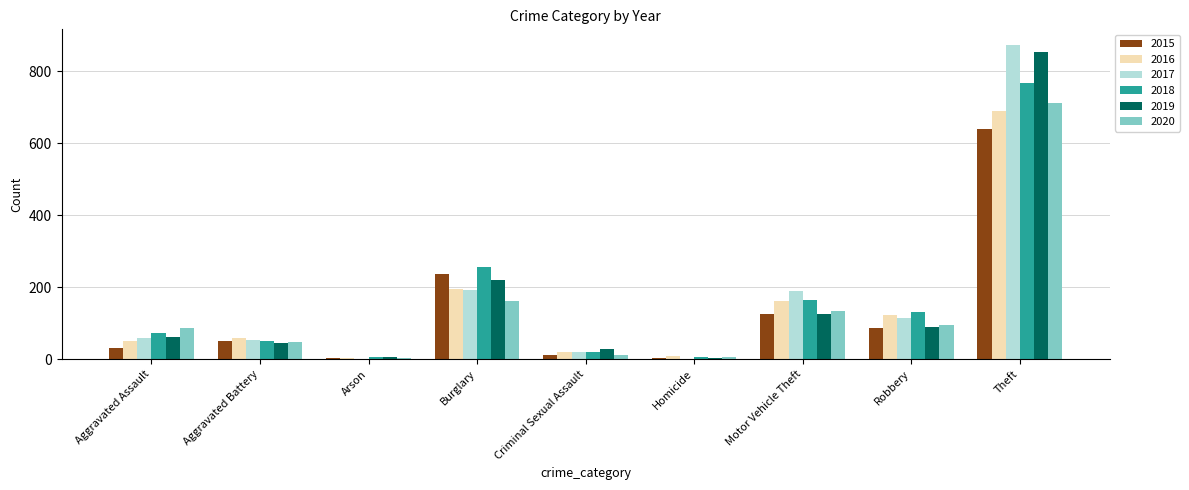

True or false: 2016 has a value of 20 at Criminal Sexual Assault.

True